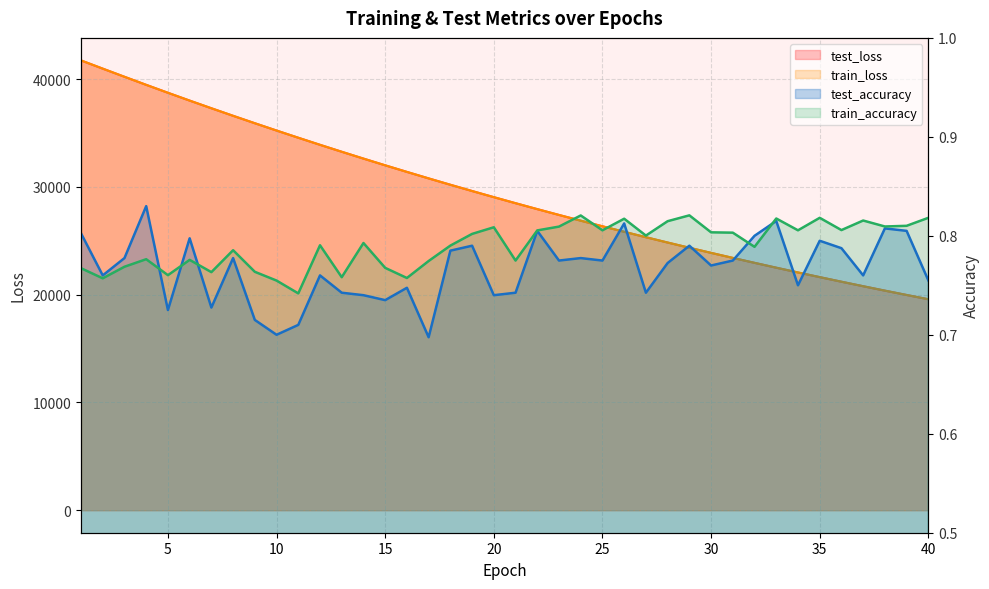

What is the difference between the maximum and minimum values in the train_accuracy series?

0.1